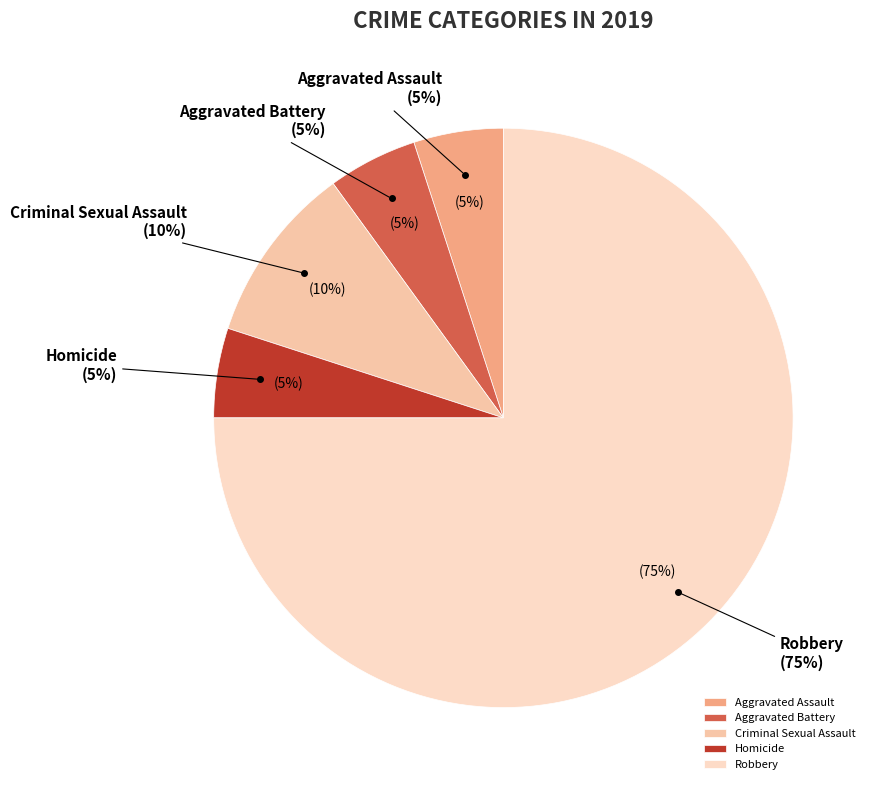

Count the number of slices in the pie.

5